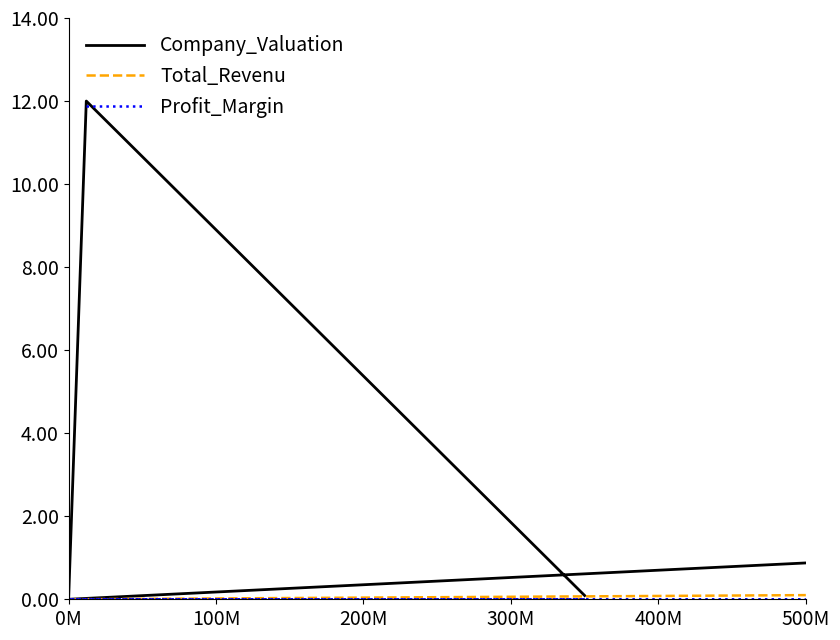

True or false: Total_Revenu has more than 0 interior local peaks.

False